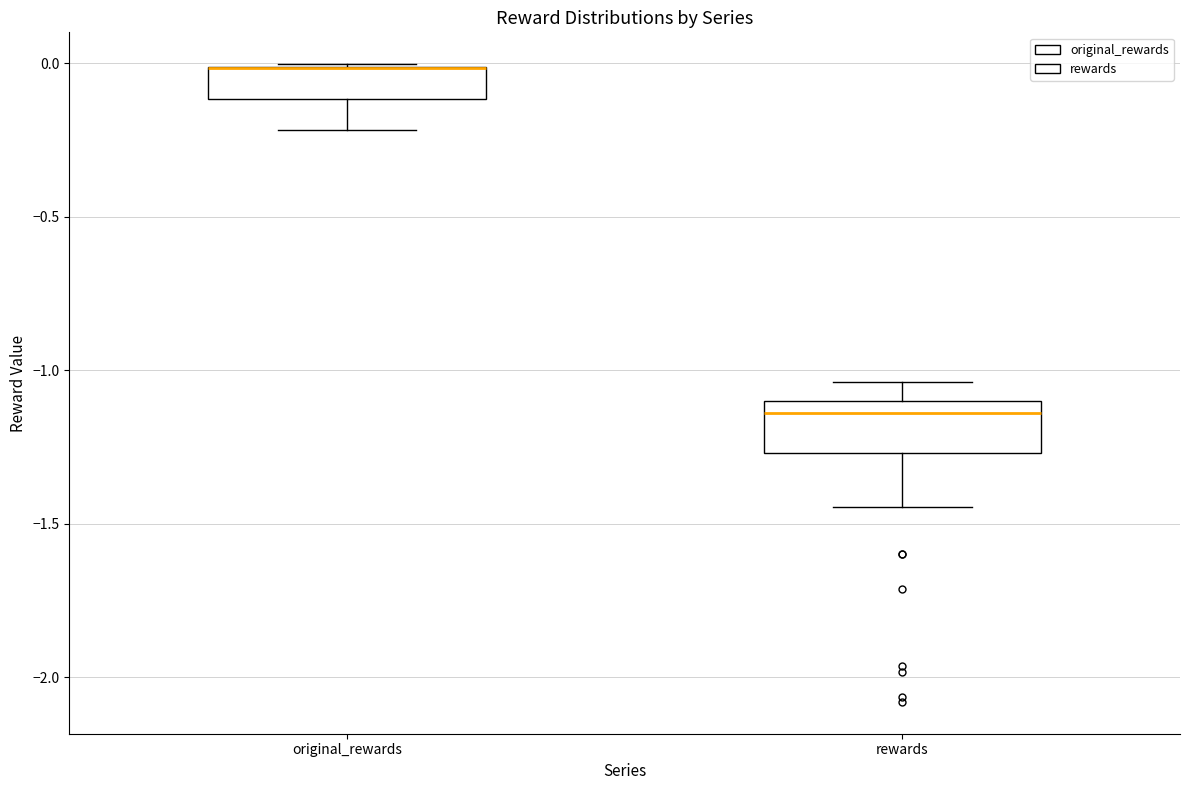

Reading left to right, read every box against the y-axis: the position of its median line, the range the box covers, and the ends of its whiskers. The values are not printed on the chart, so give them approximately, as read against the axis.

original_rewards: median 0.00 (drawn on the box's upper edge), box -0.10 to 0.00, whiskers -0.20 to 0.00
rewards: median -1.15, box -1.25 to -1.10, whiskers -1.45 to -1.05